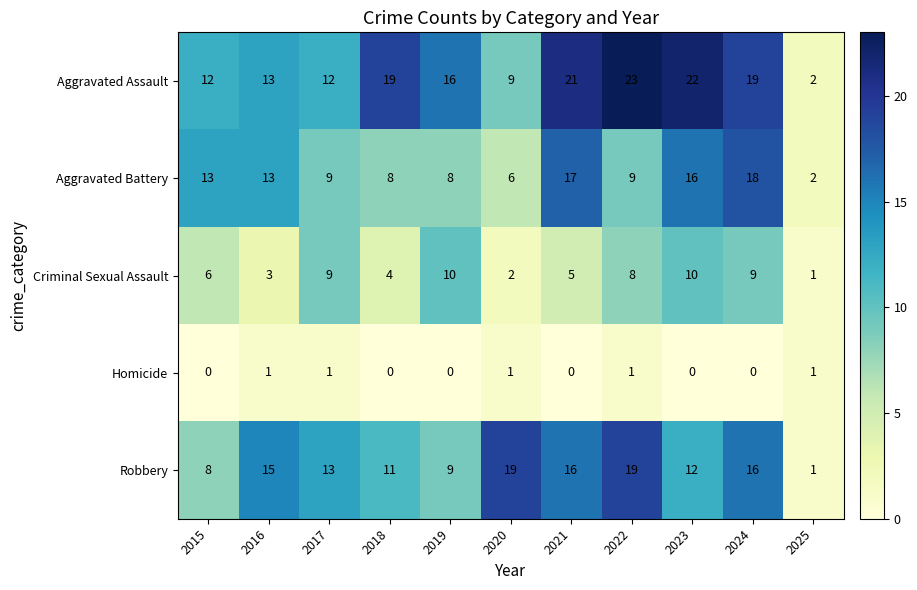

What is the spread (max minus min) of values at 2016?

14